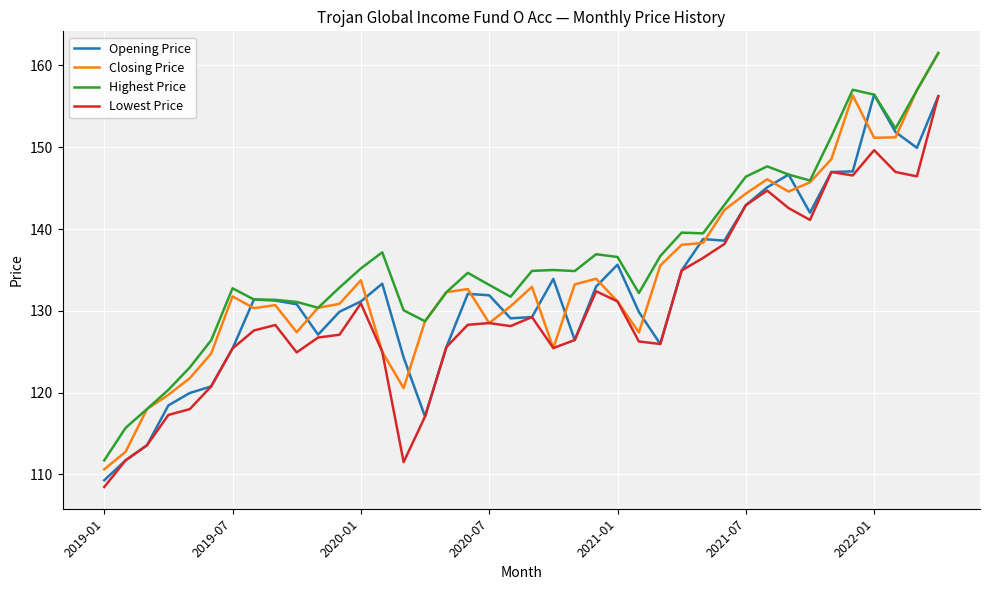

What is the maximum value shown in the chart?

161.5